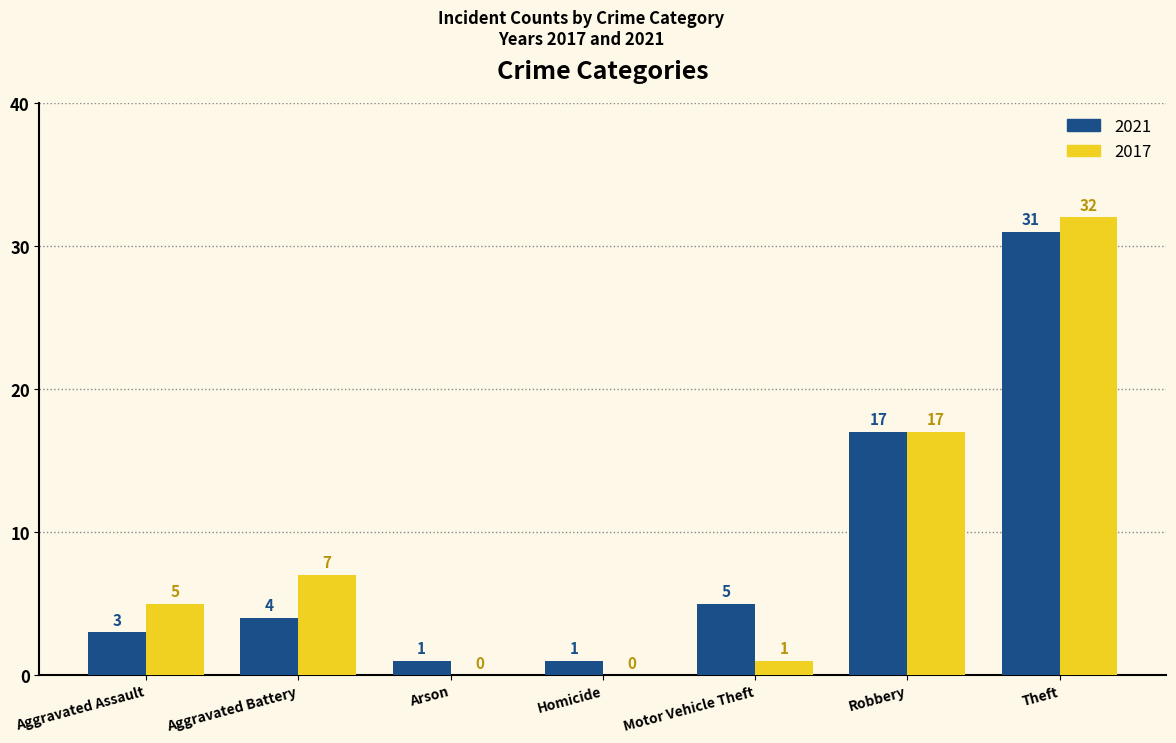

Between Aggravated Assault and Theft, which series saw the biggest shift?

2021